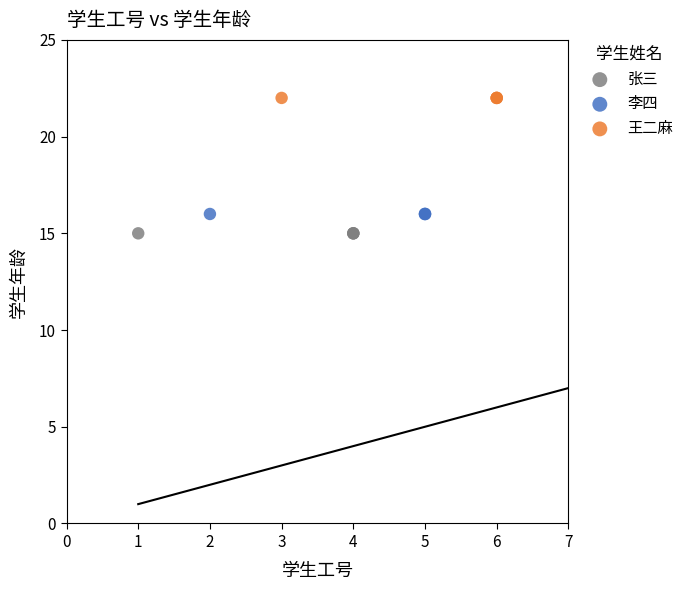

Which series reaches the maximum Y coordinate?

王二麻